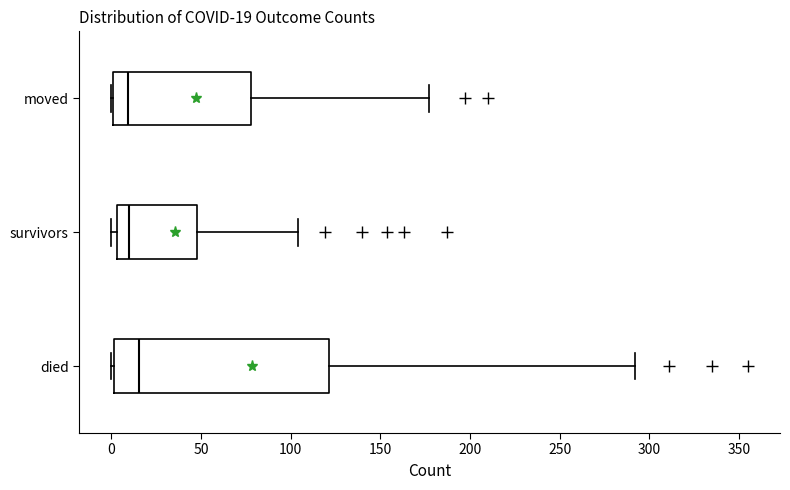

Which box's median line is the furthest to the right?

died